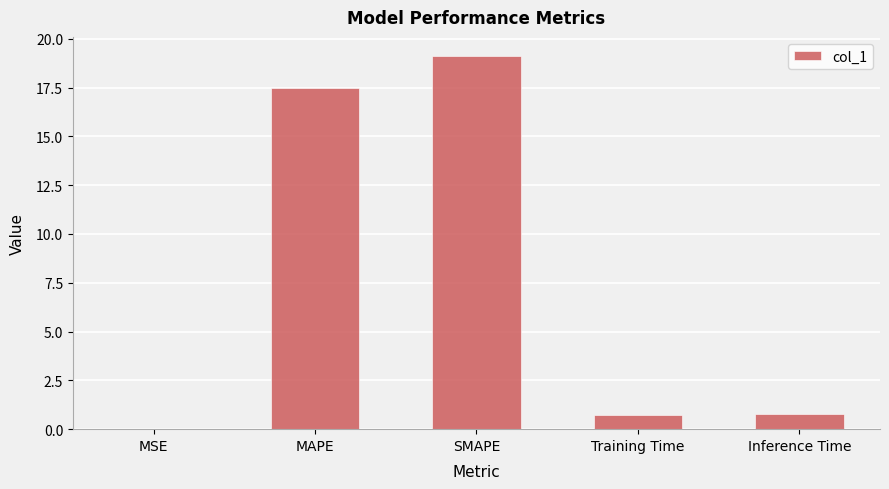

The chart shows a value of 0.8 at Inference Time. True or false?

True